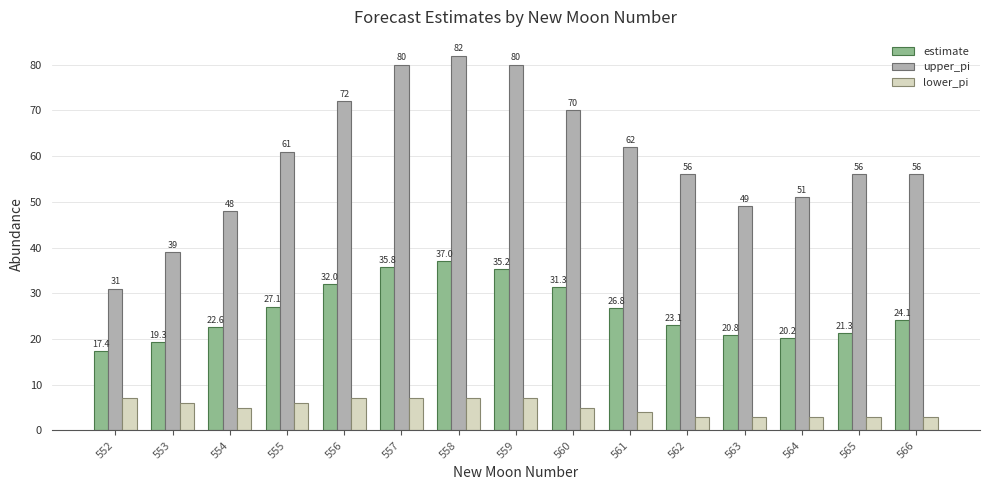

What is the sum of the lower_pi values at 559 and 564?

10.0